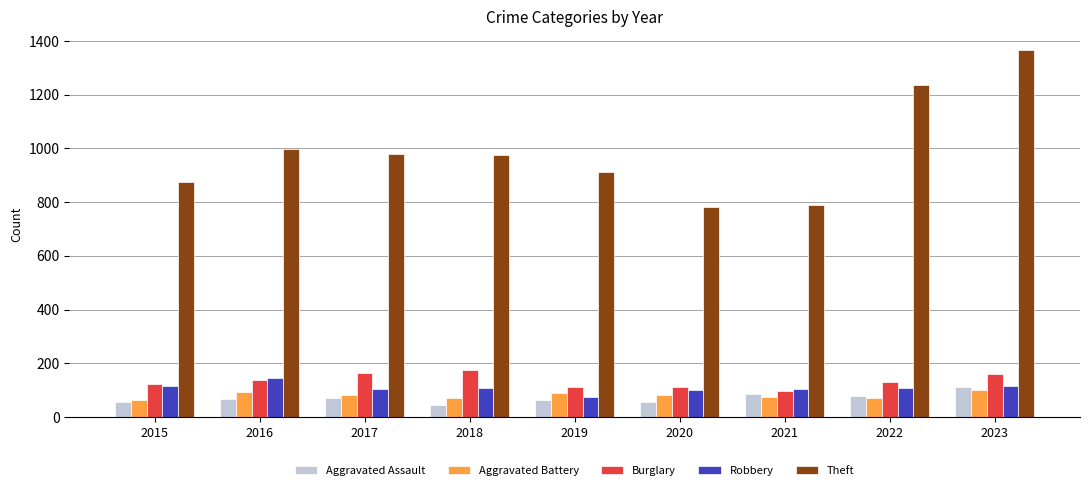

What is the average value of the Robbery series?

109